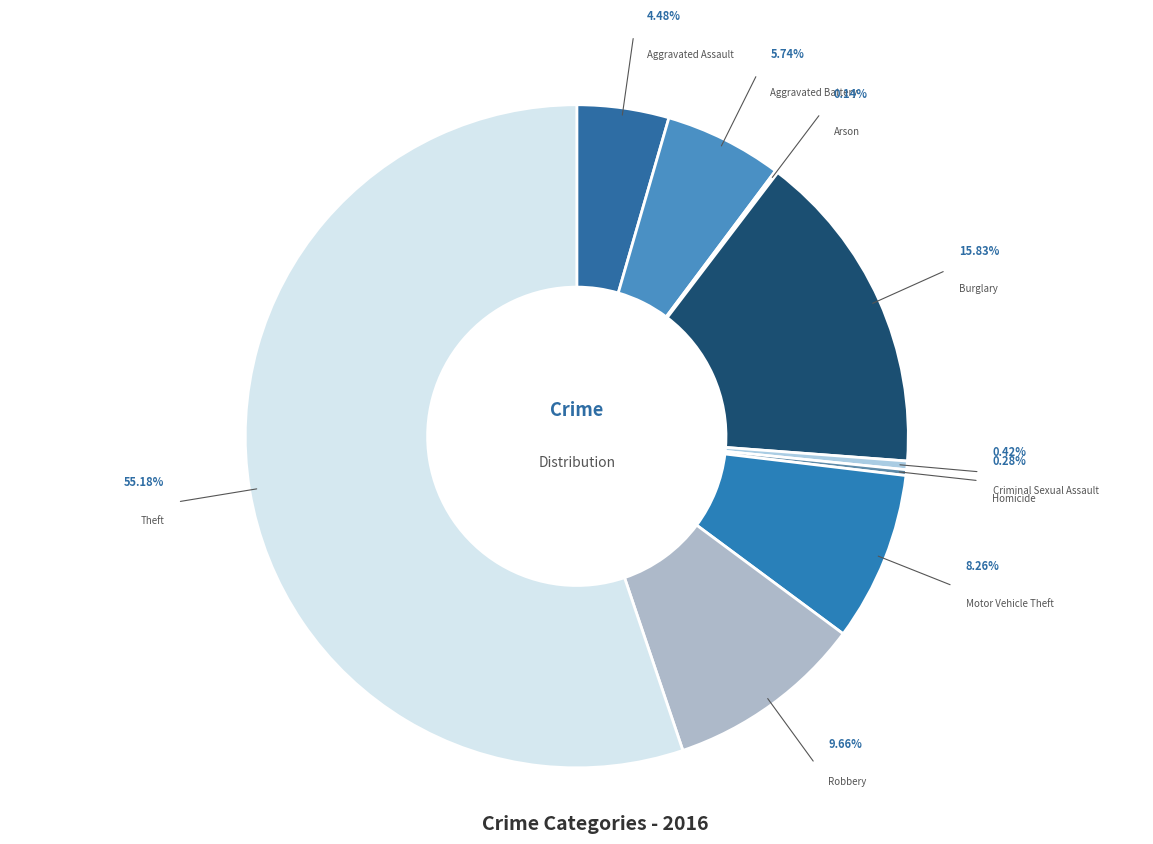

Is it true that Homicide is 0% of the pie?

True